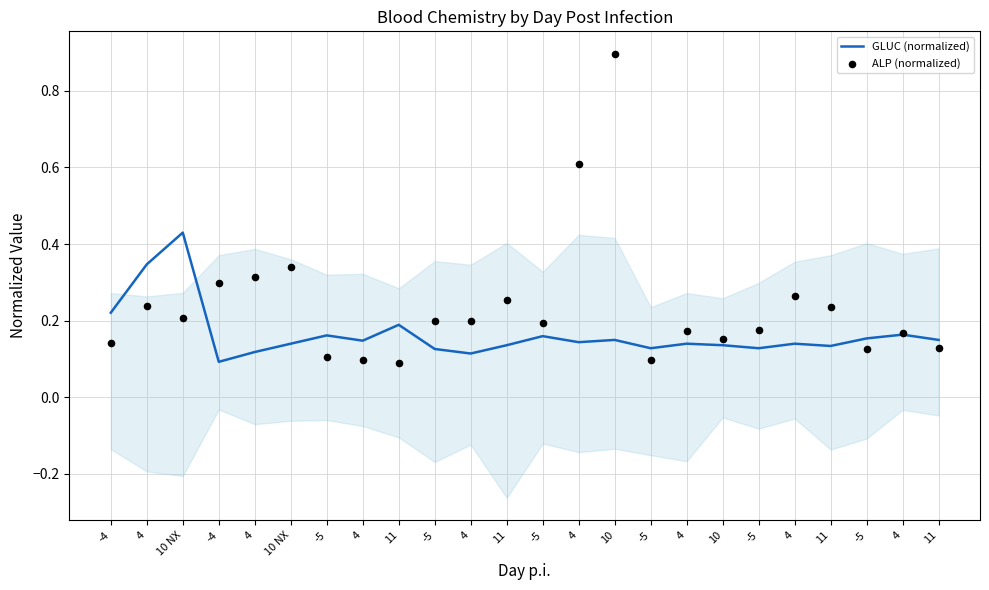

Is the value of GLUC (normalized) at 4 greater than the value of ALP (normalized) at 10?

No